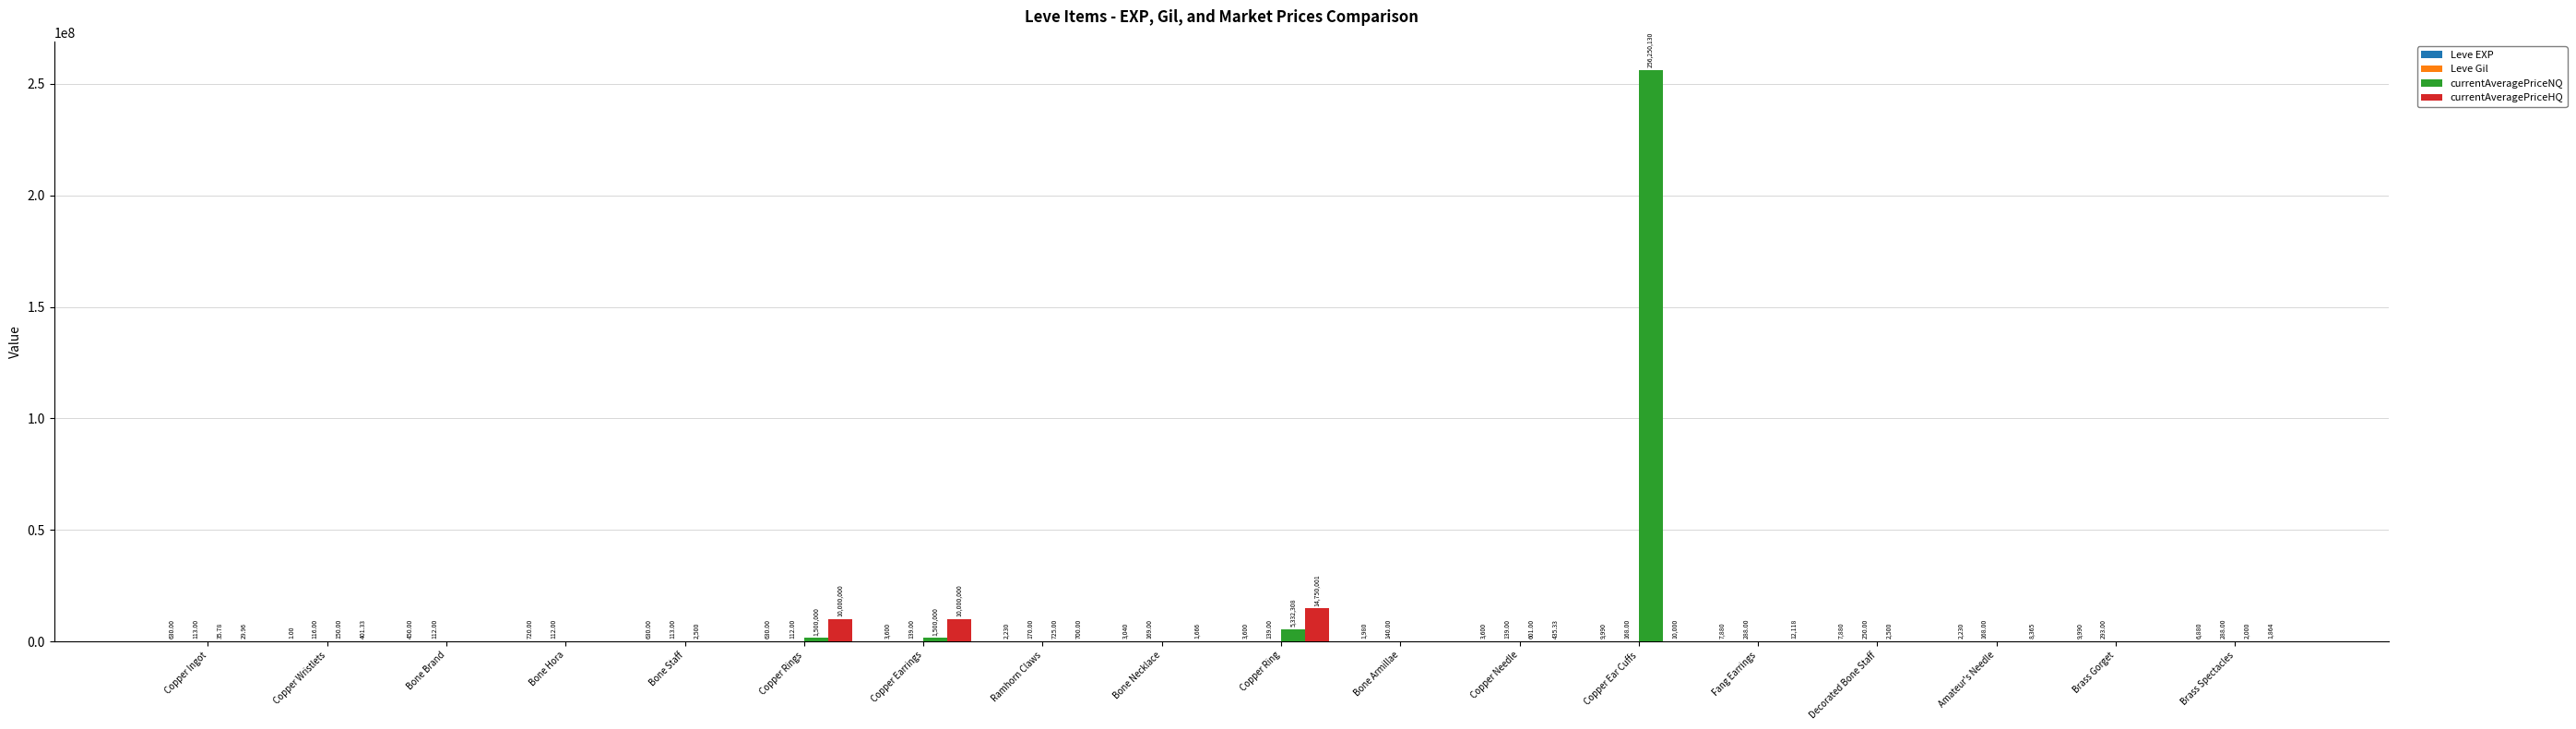

Which series has the largest total across all categories?

currentAveragePriceNQ